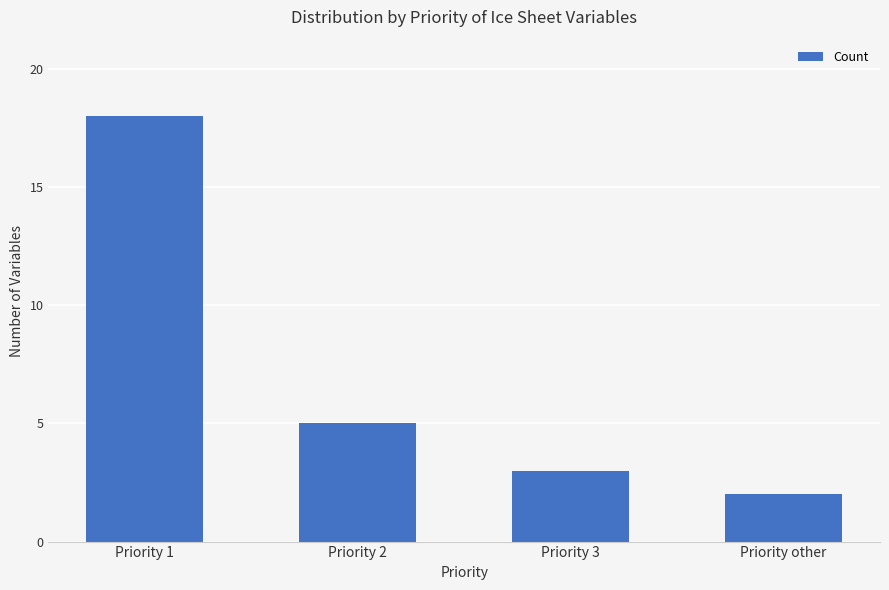

What is the difference between the second highest and minimum values?

3